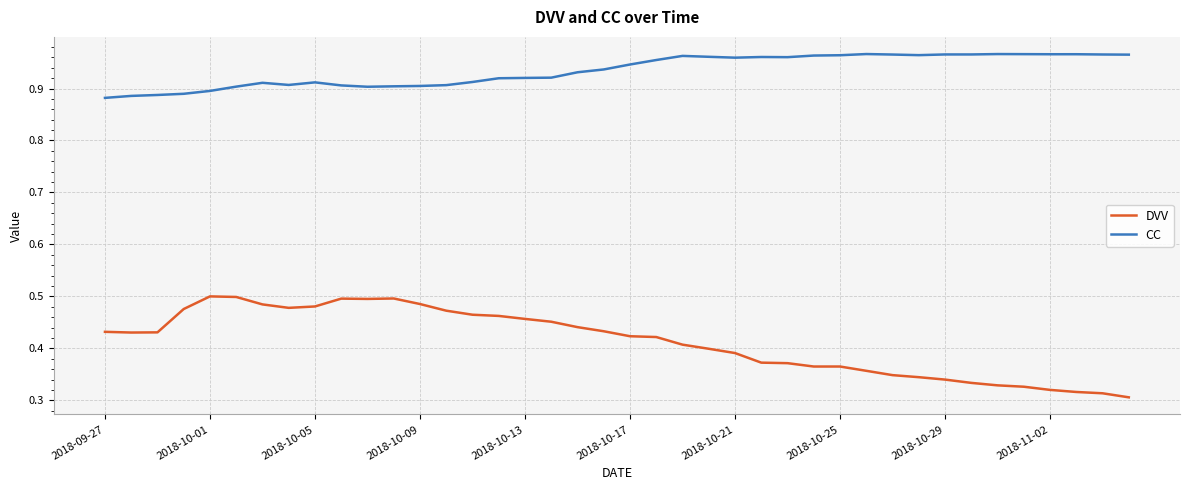

List the series in order of their overall mean, lowest first.

DVV, CC